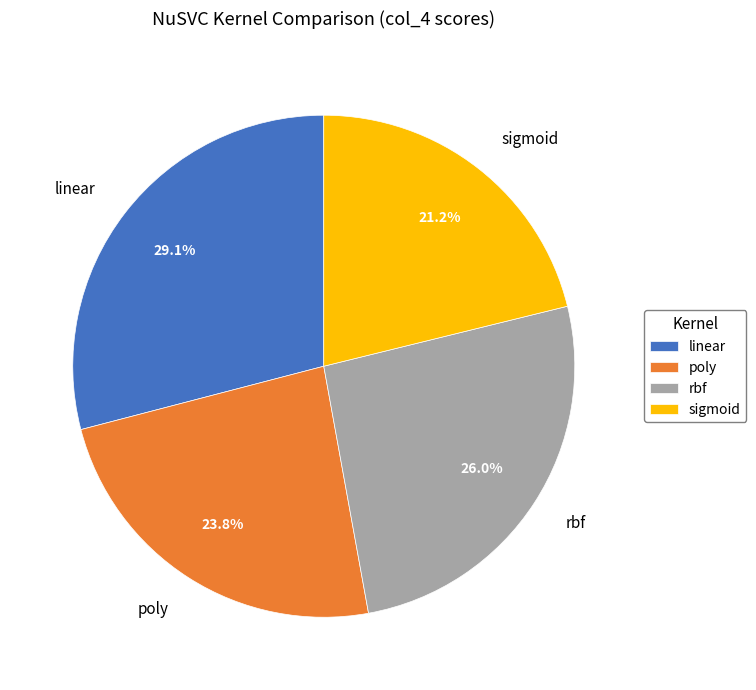

Between sigmoid and rbf, which is larger?

rbf